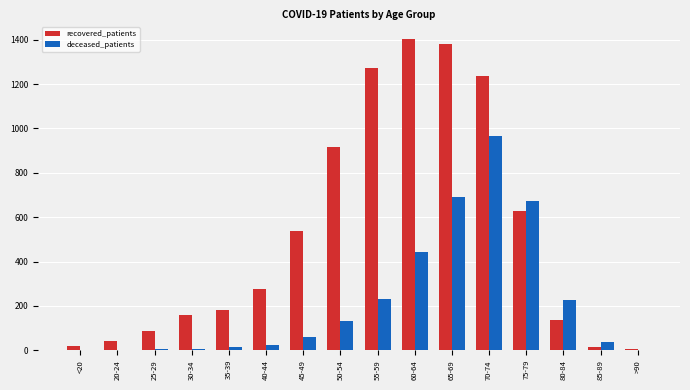

What is the highest value of the recovered_patients series?

1403